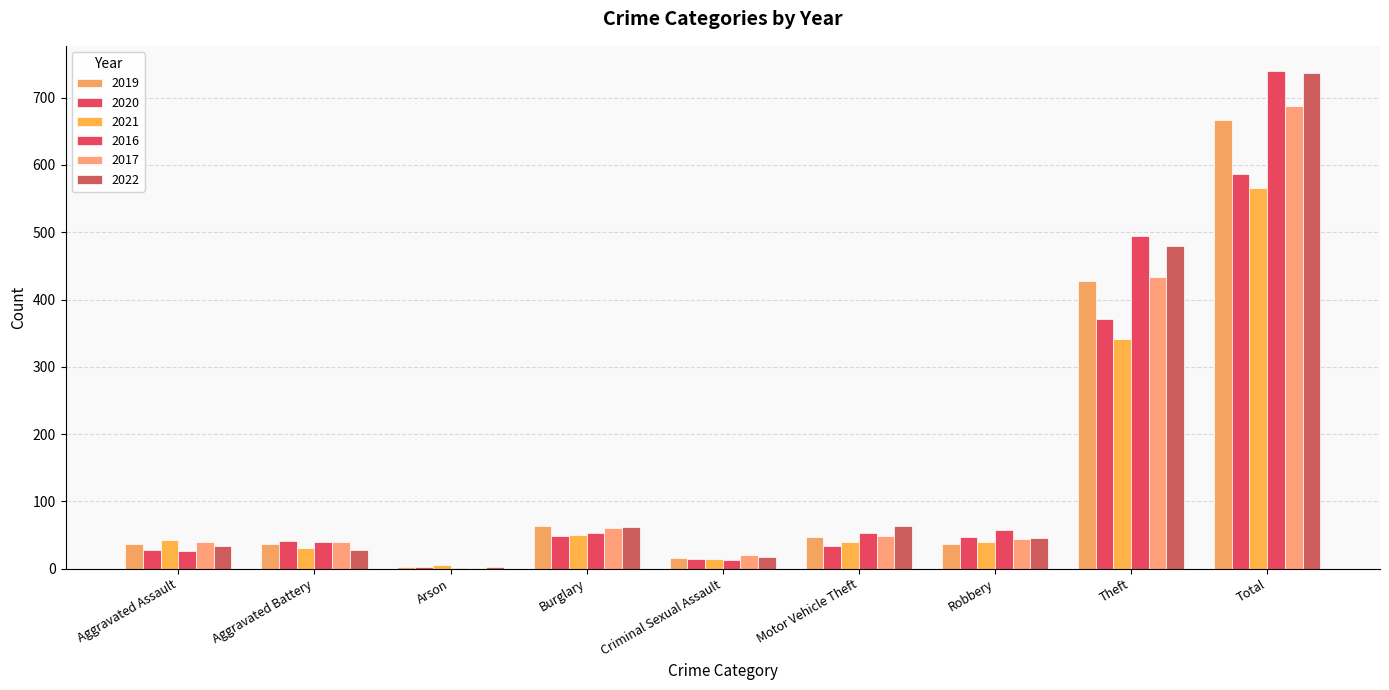

At which label does 2022 first exceed 46?

Burglary